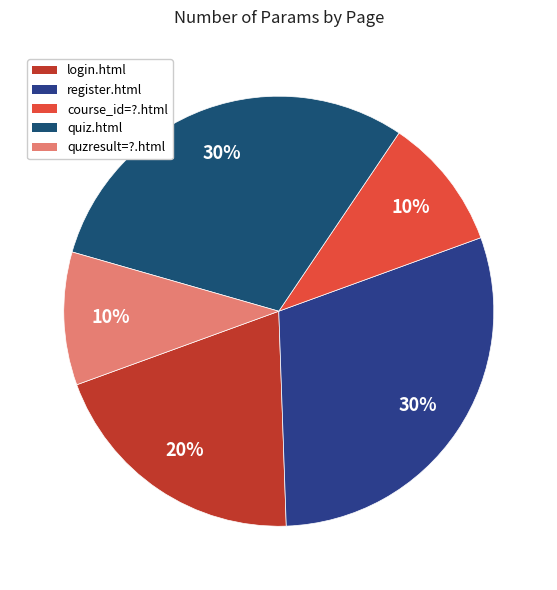

True or false: quzresult=?.html accounts for 10% of the total.

True